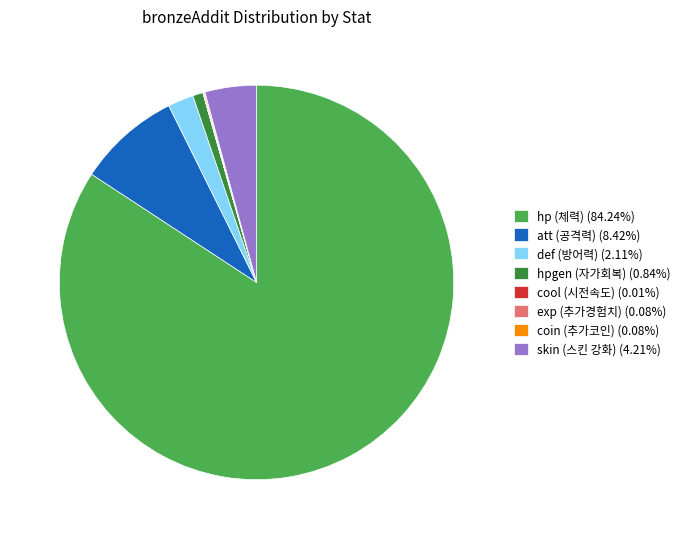

Does any single category account for the majority?

Yes